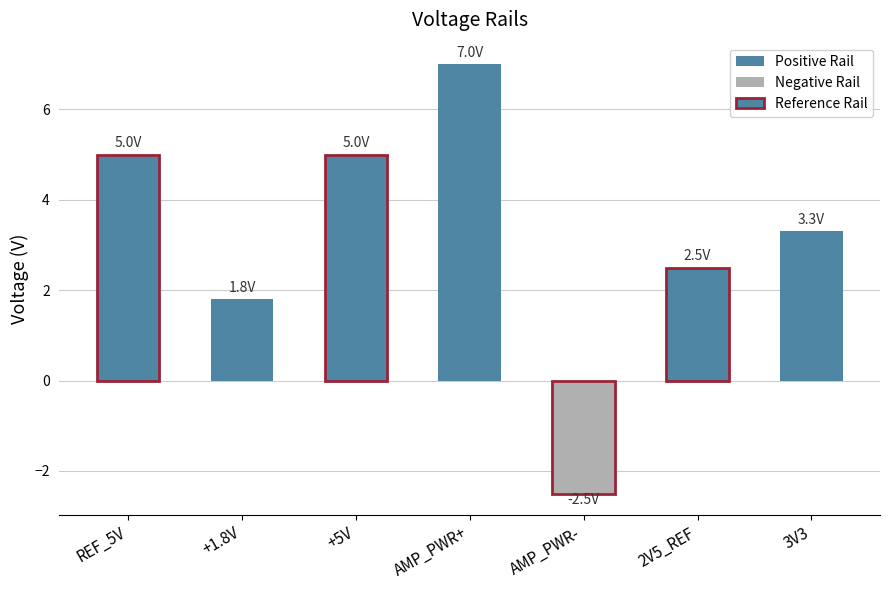

Reading right to left, extract all data points from this chart.

3V3=3.3	2V5_REF=2.5	AMP_PWR-=-2.5	AMP_PWR+=7.0	+5V=5.0	+1.8V=1.8	REF_5V=5.0